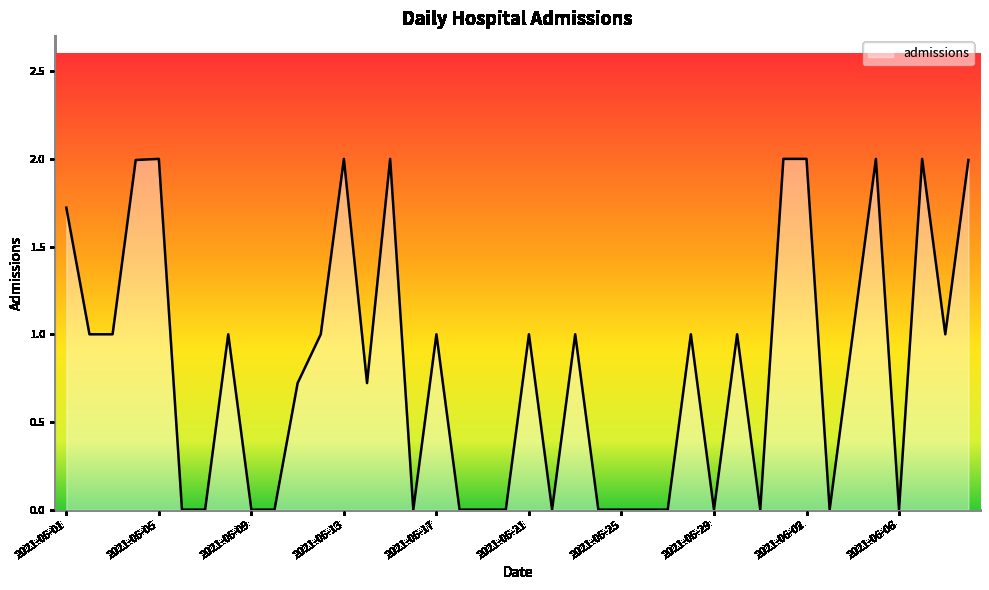

What is the greatest value displayed?

2.0